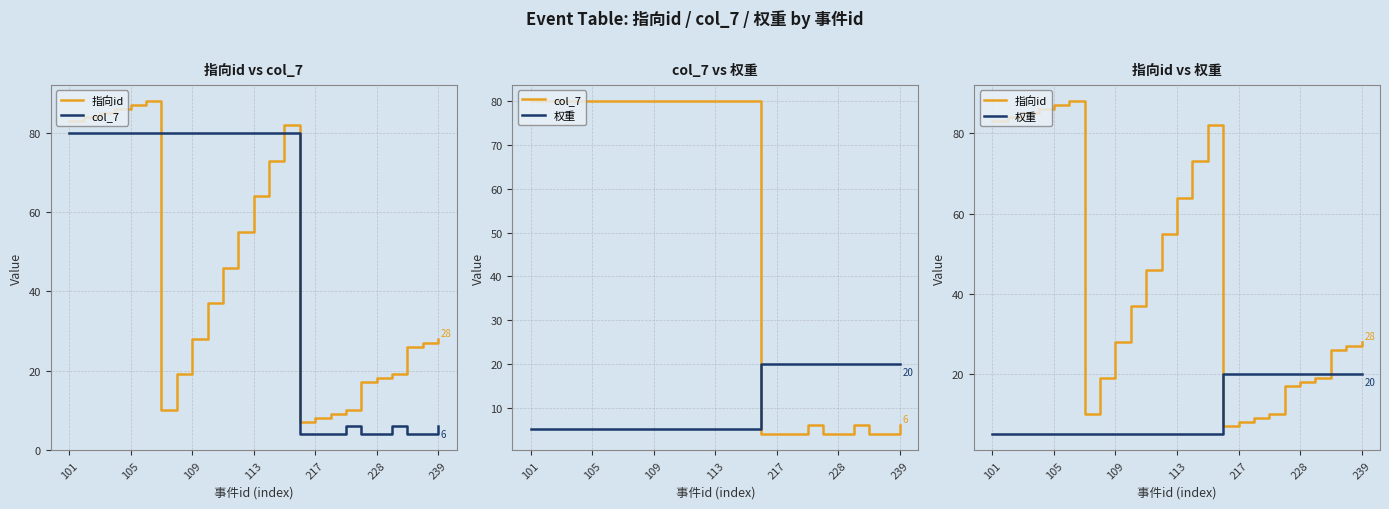

True or false: 权重 has more than 2 interior local peaks.

False